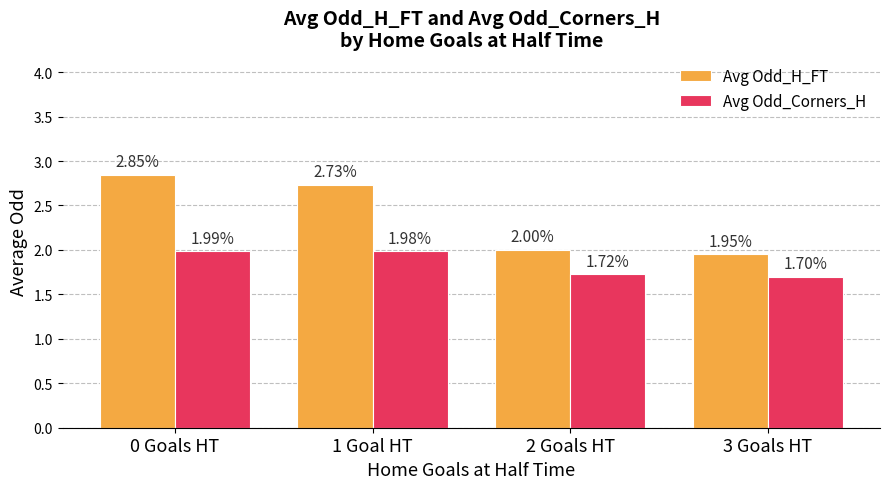

Are the bars horizontal?

No